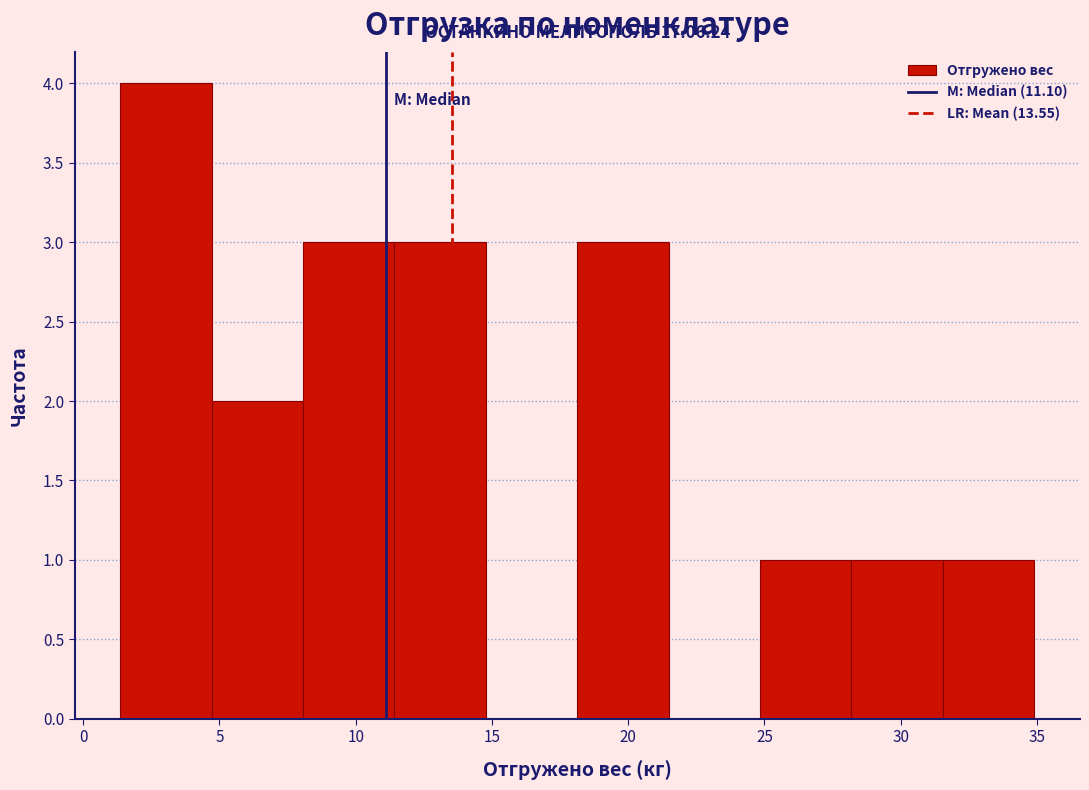

Over which range of the x-axis is the bar tallest?

1.5 to 4.5